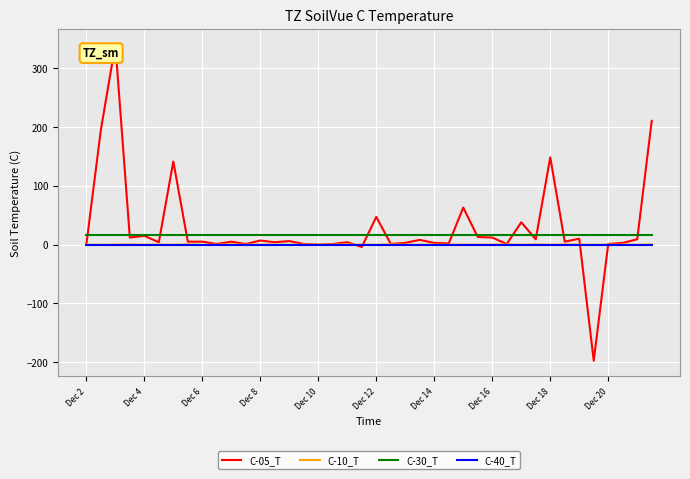

What is the minimum value shown in the chart?

-197.3